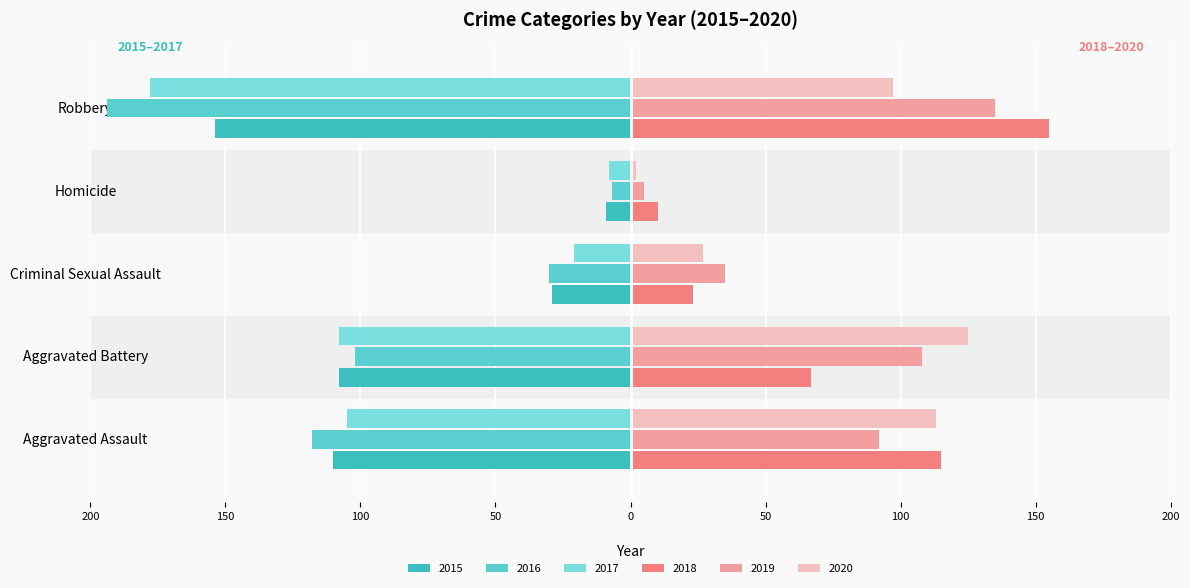

The 2017 series shows -57 at Aggravated Battery. True or false?

False